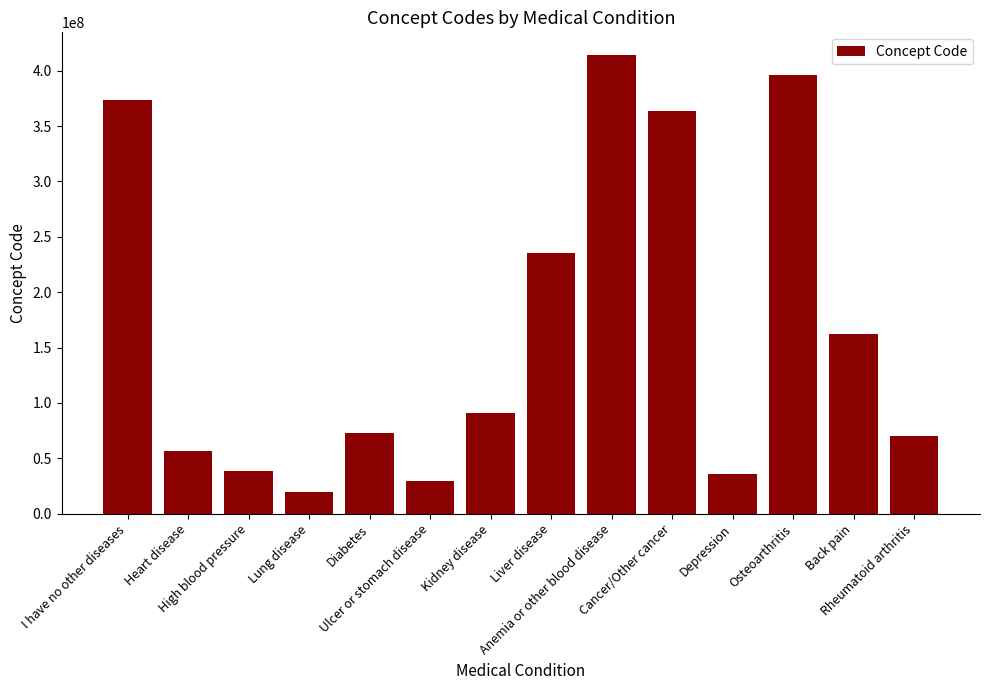

What is the difference between the values at Diabetes and Liver disease?

162644994